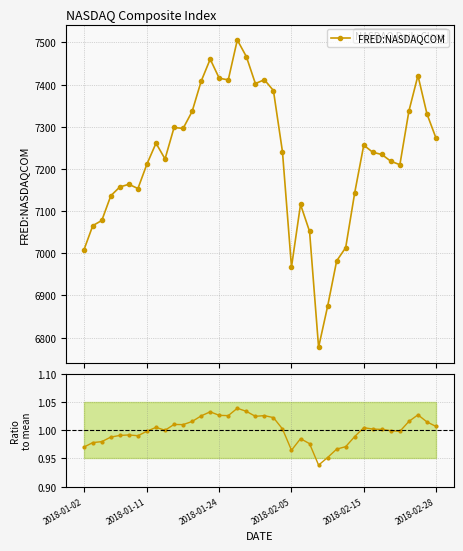

The value of FRED:NASDAQCOM at 34 is 7218.2. True or false?

True